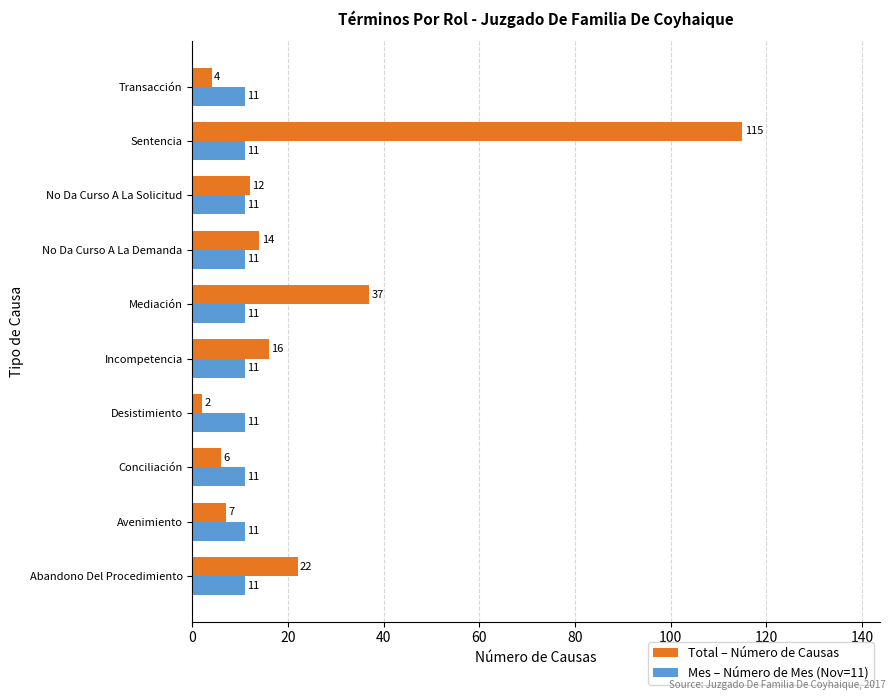

Rank the series by their maximum value, from lowest to highest.

Mes – Número de Mes (Nov=11), Total – Número de Causas